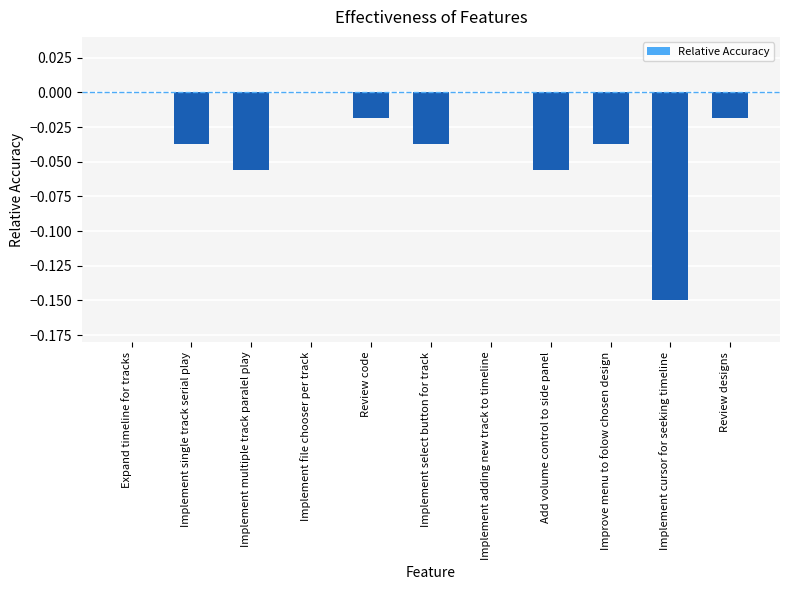

What is the sum of all values?

-0.4